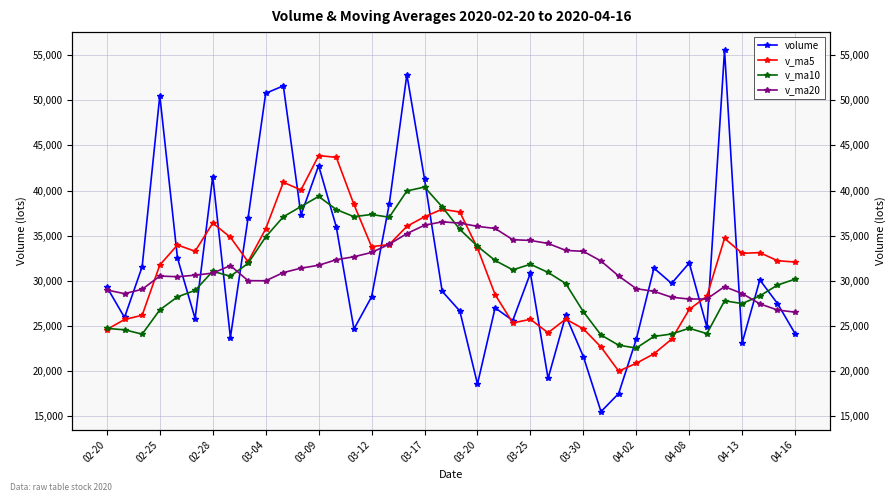

What is the difference between the volume values at 02-20 and 04-02?

5778.2